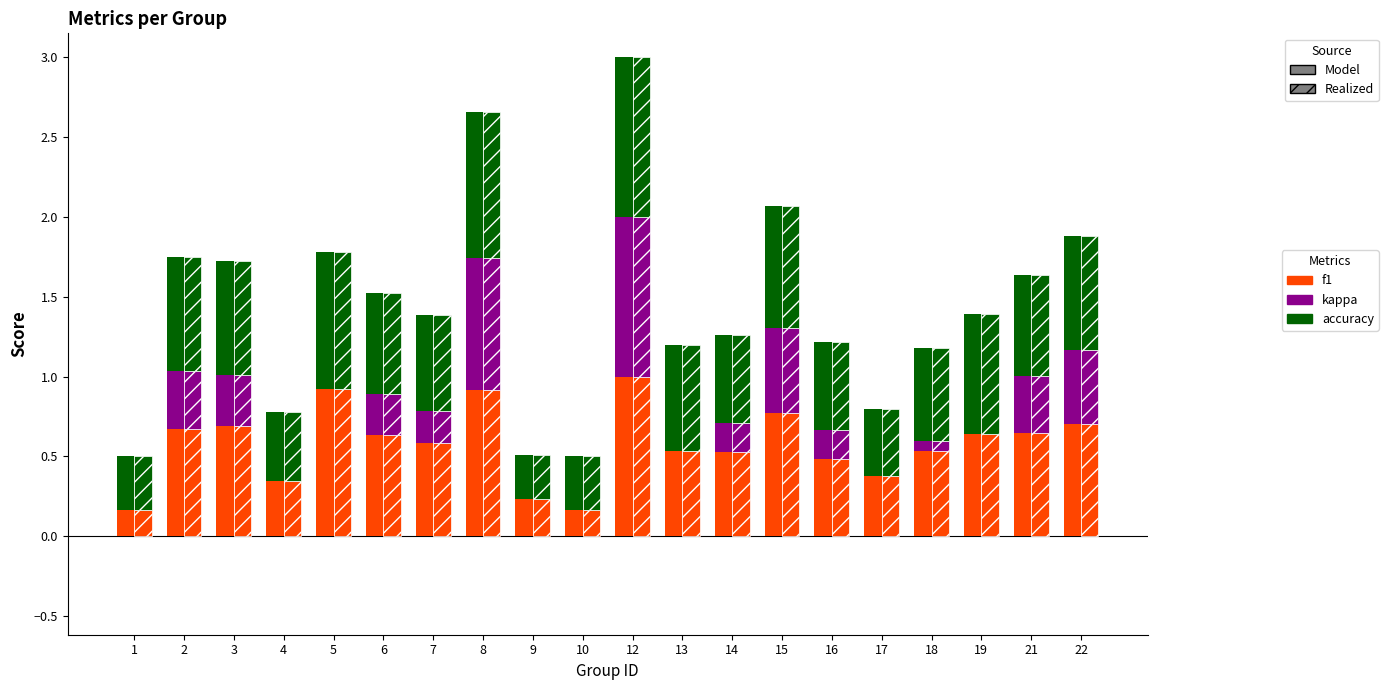

Reading right to left, list all the values displayed in this chart.

f1: 22=0.7	21=0.6	19=0.6	18=0.5	17=0.4	16=0.5	15=0.8	14=0.5	13=0.5	12=1.0	10=0.2	9=0.2	8=0.9	7=0.6	6=0.6	5=0.9	4=0.3	3=0.7	2=0.7	1=0.2
kappa: 22=0.5	21=0.4	19=0.0	18=0.1	17=0.0	16=0.2	15=0.5	14=0.2	13=0.0	12=1.0	10=0.0	9=0.0	8=0.8	7=0.2	6=0.3	5=0.0	4=0.0	3=0.3	2=0.4	1=0.0
accuracy: 22=0.7	21=0.6	19=0.8	18=0.6	17=0.4	16=0.6	15=0.8	14=0.6	13=0.7	12=1.0	10=0.3	9=0.3	8=0.9	7=0.6	6=0.6	5=0.9	4=0.4	3=0.7	2=0.7	1=0.3
f1 (realized): 22=0.7	21=0.6	19=0.6	18=0.5	17=0.4	16=0.5	15=0.8	14=0.5	13=0.5	12=1.0	10=0.2	9=0.2	8=0.9	7=0.6	6=0.6	5=0.9	4=0.3	3=0.7	2=0.7	1=0.2
kappa (realized): 22=0.5	21=0.4	19=0.0	18=0.1	17=0.0	16=0.2	15=0.5	14=0.2	13=0.0	12=1.0	10=0.0	9=0.0	8=0.8	7=0.2	6=0.3	5=0.0	4=0.0	3=0.3	2=0.4	1=0.0
accuracy (realized): 22=0.7	21=0.6	19=0.8	18=0.6	17=0.4	16=0.6	15=0.8	14=0.6	13=0.7	12=1.0	10=0.3	9=0.3	8=0.9	7=0.6	6=0.6	5=0.9	4=0.4	3=0.7	2=0.7	1=0.3